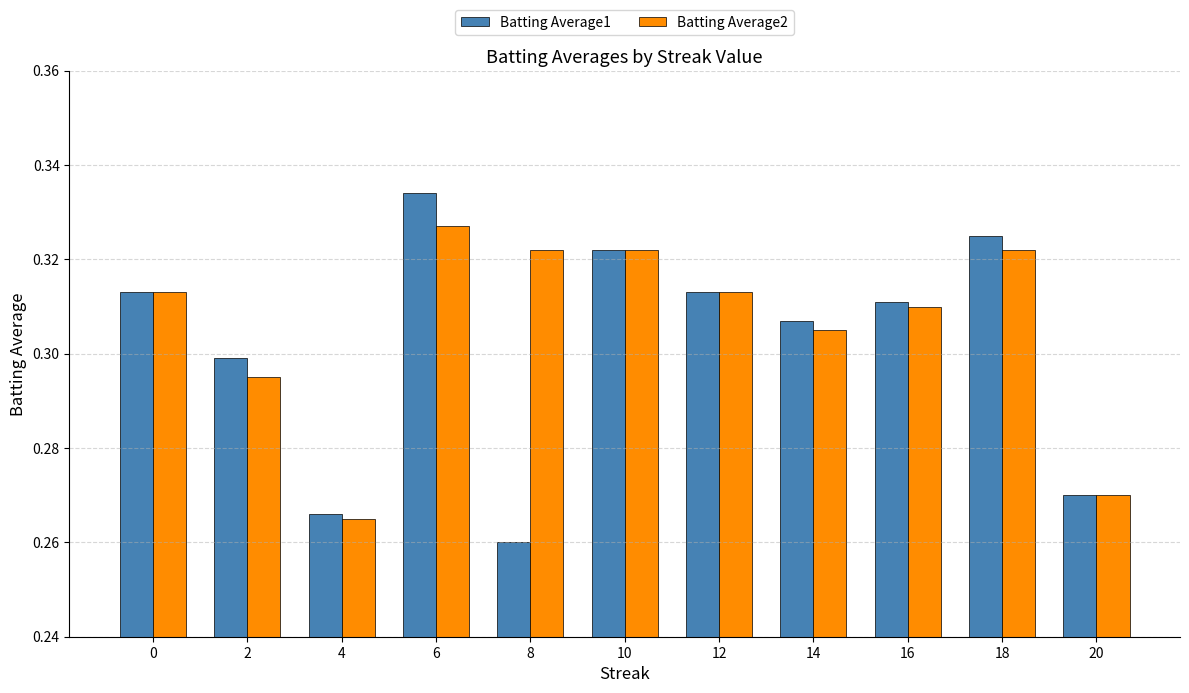

How many Batting Average1 values are between 0 and 1?

11